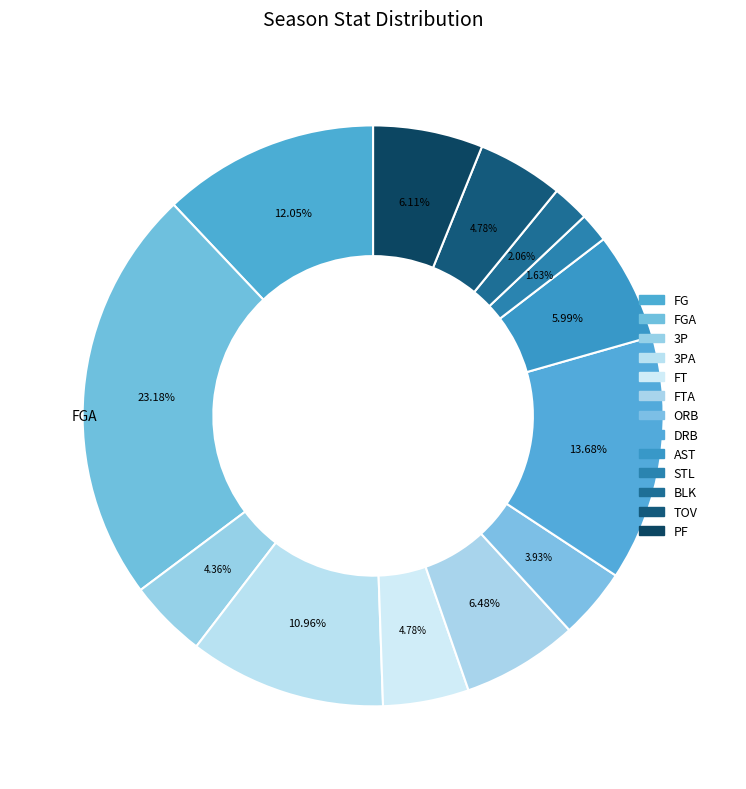

How many slices are in this pie chart?

13